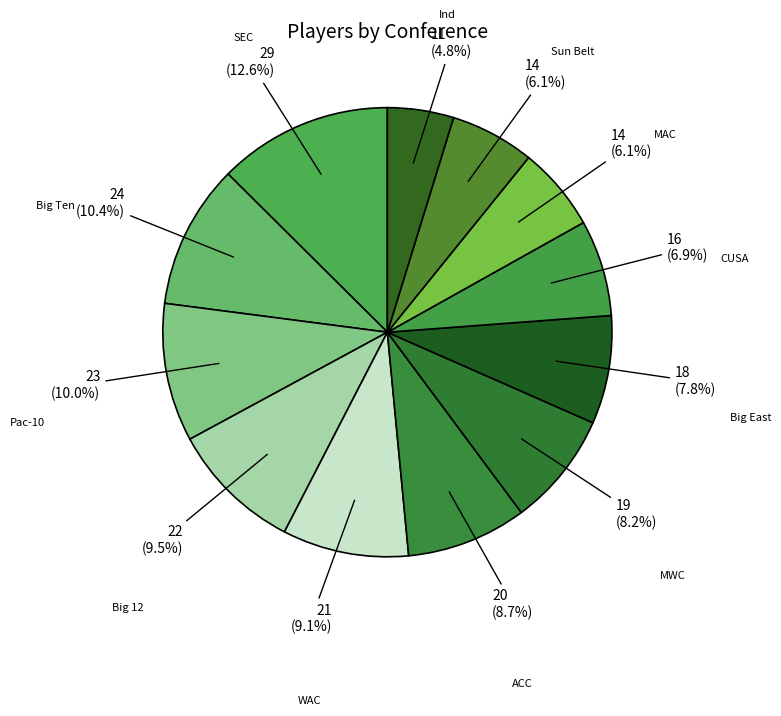

How many slices are in this pie chart?

12